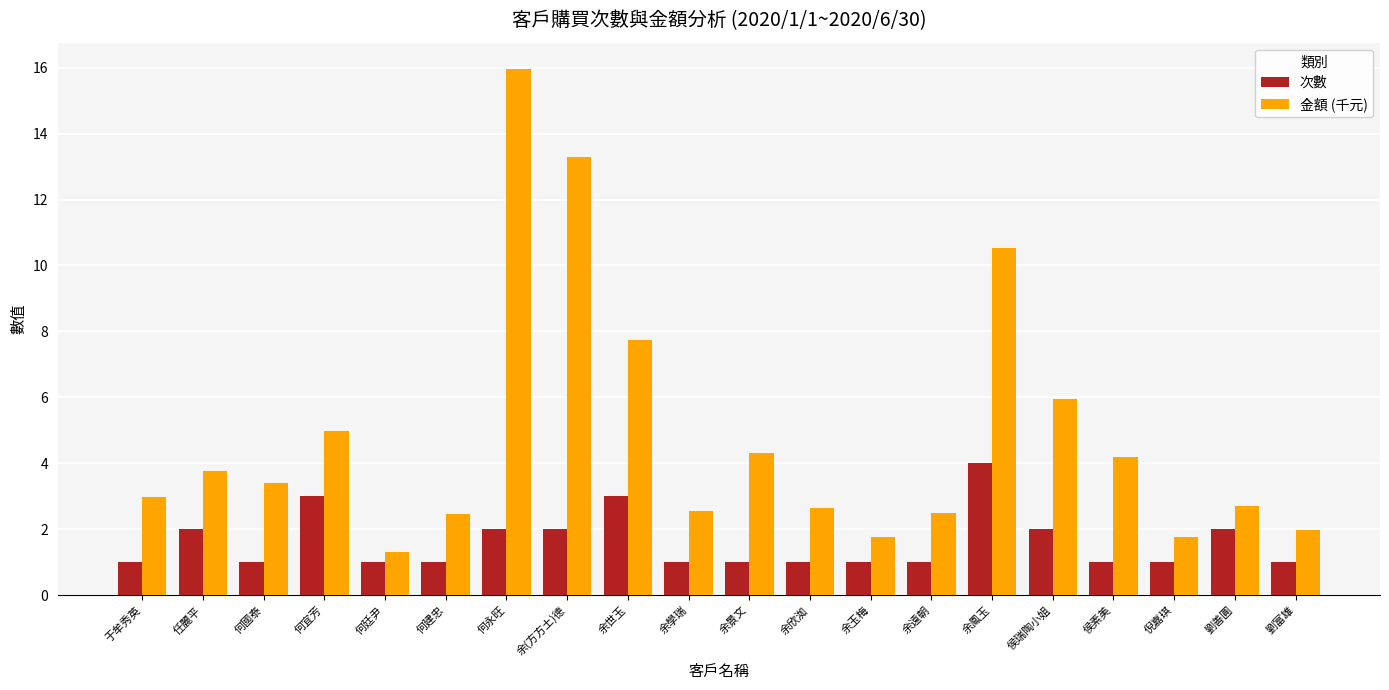

The value of 金額 (千元) at 倪嘉琪 is 1.8. True or false?

True